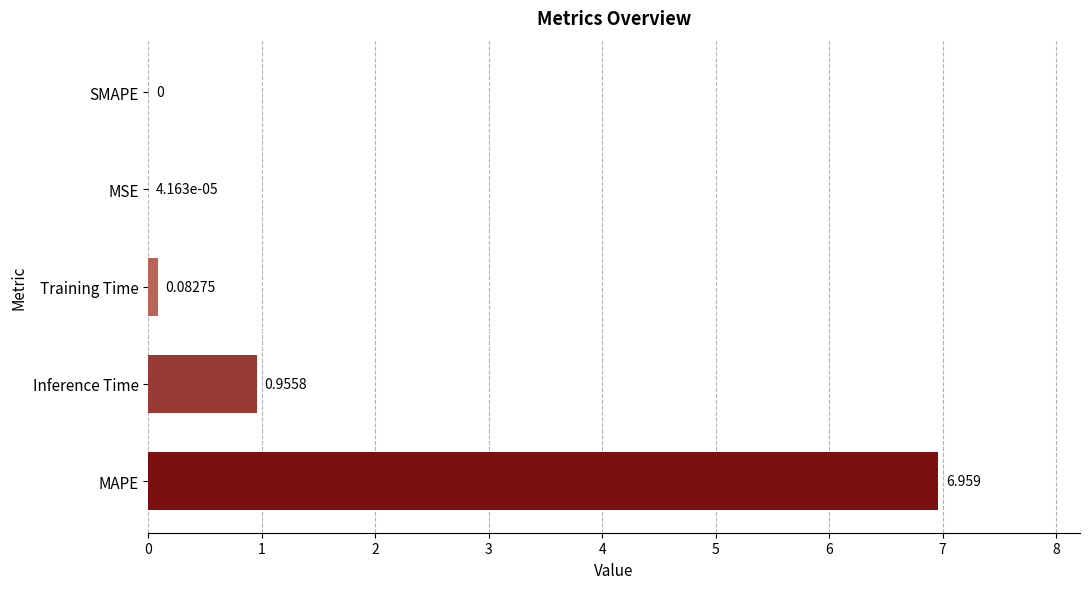

Where is the data nearest to the value 3?

Inference Time